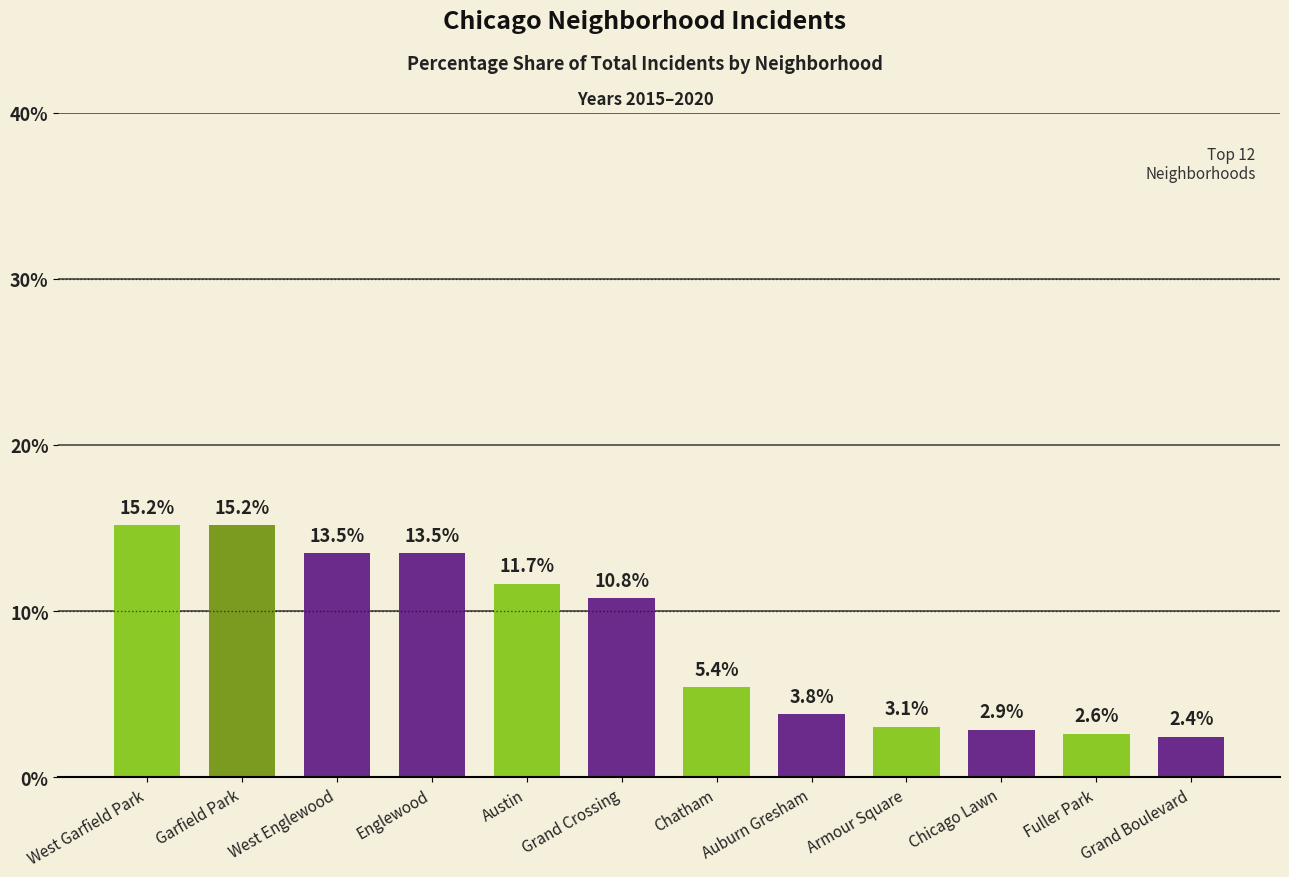

What is the difference between the values at Englewood and Grand Boulevard?

11.0